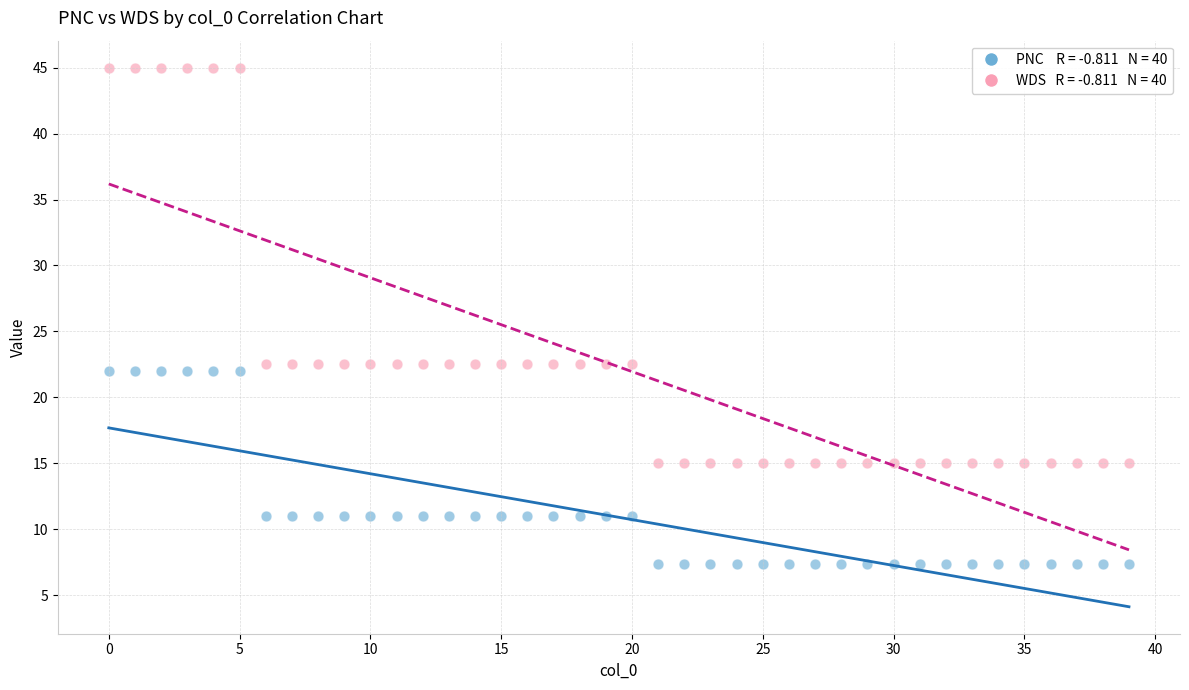

Across all data points, what is the range of Y values (max minus min)?

37.7